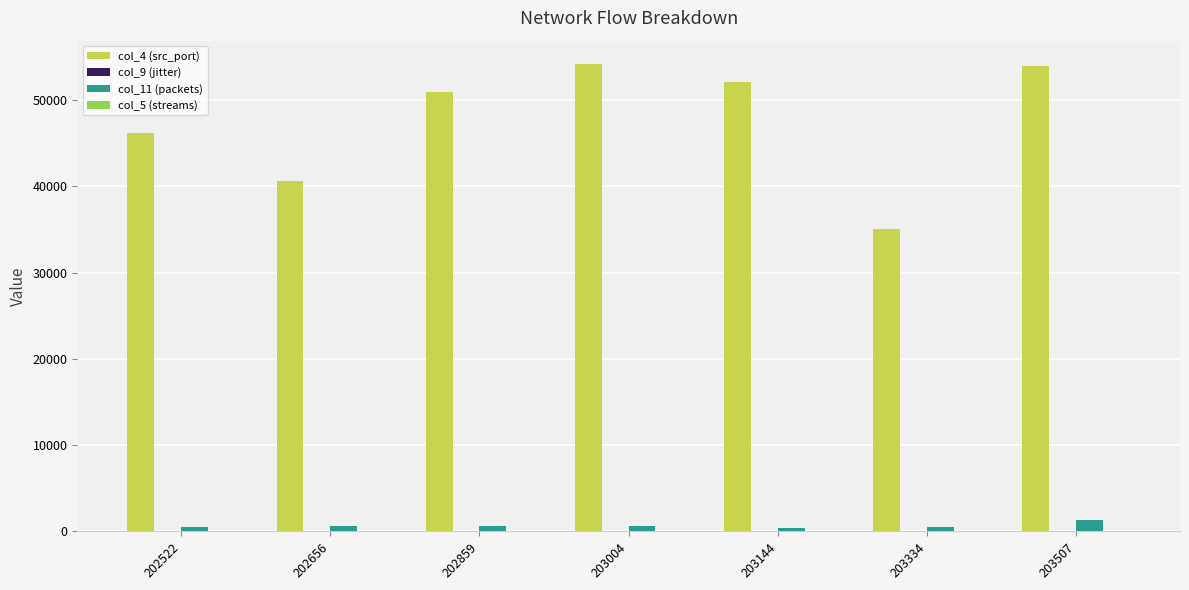

At which category is the sum across all series the highest?

203507